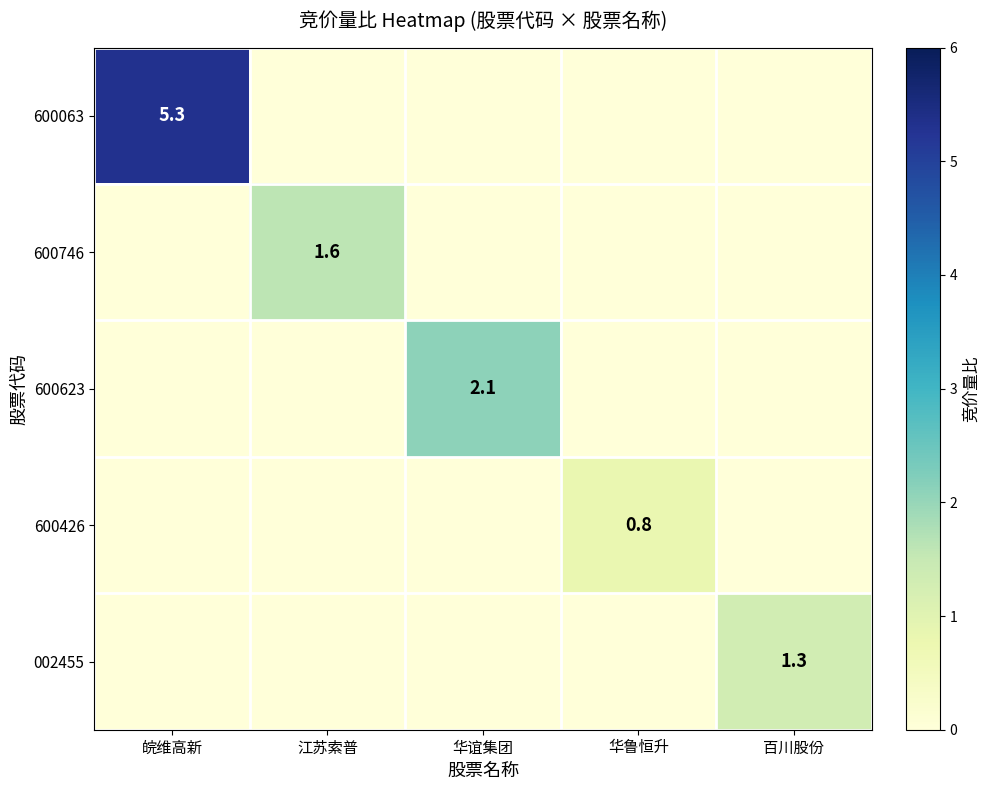

Between 华谊集团 and 百川股份, which is larger?

华谊集团